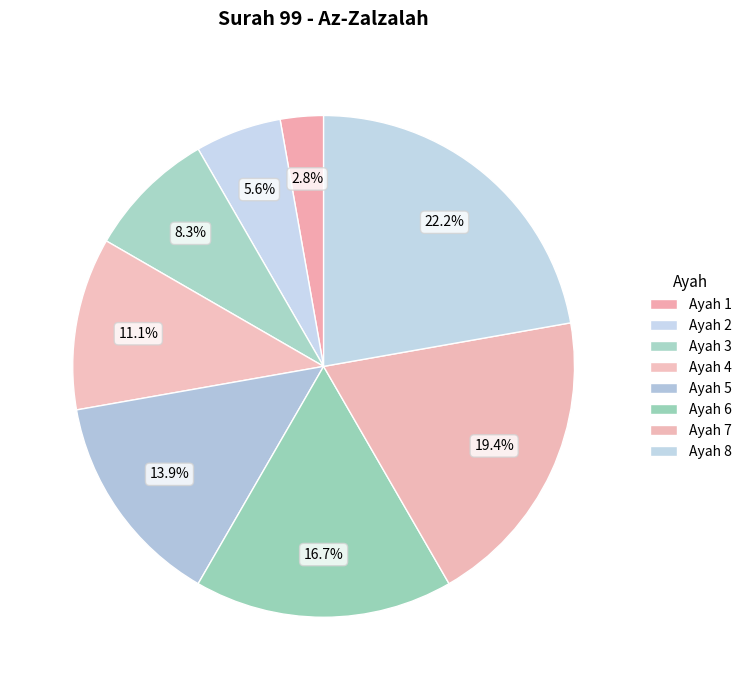

The Ayah 2 slice represents 6% of the pie. True or false?

True